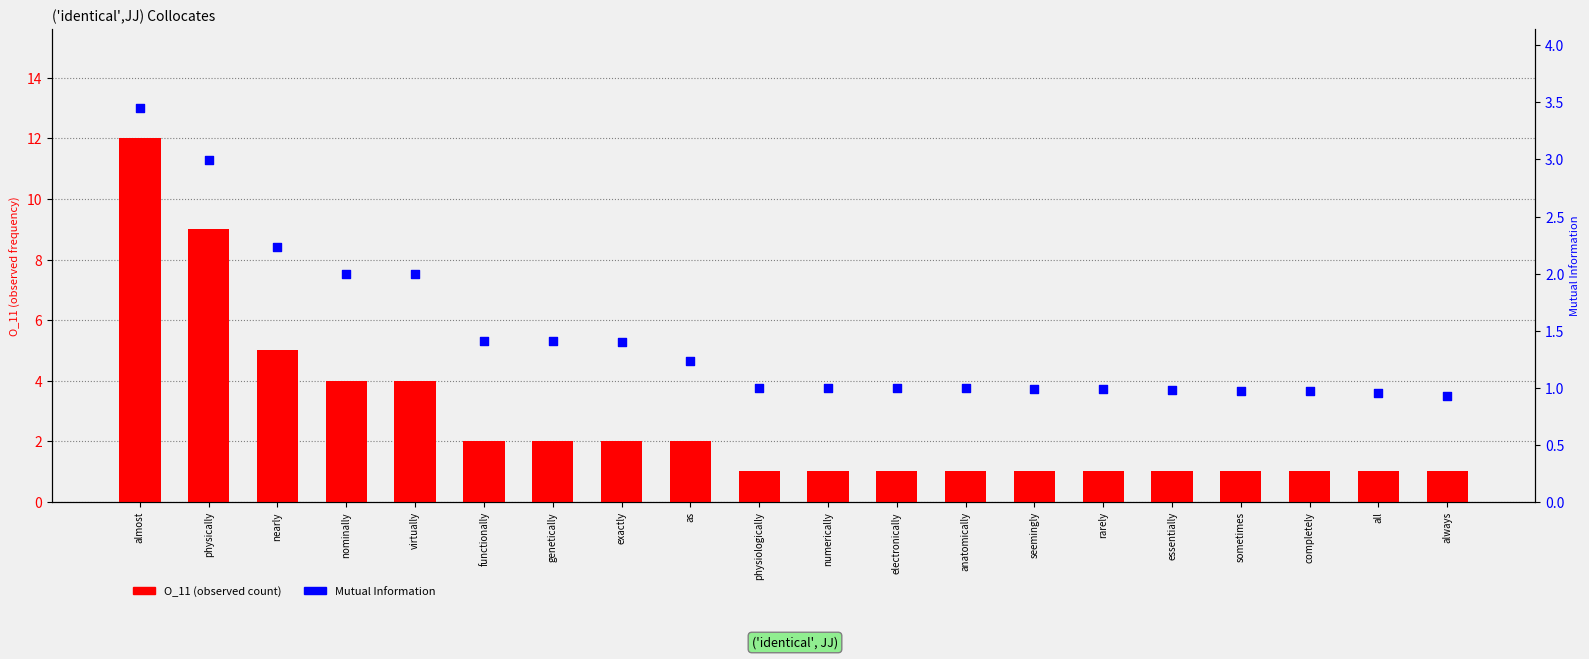

What are all the series names shown in the legend?

O_11 (observed count), Mutual Information